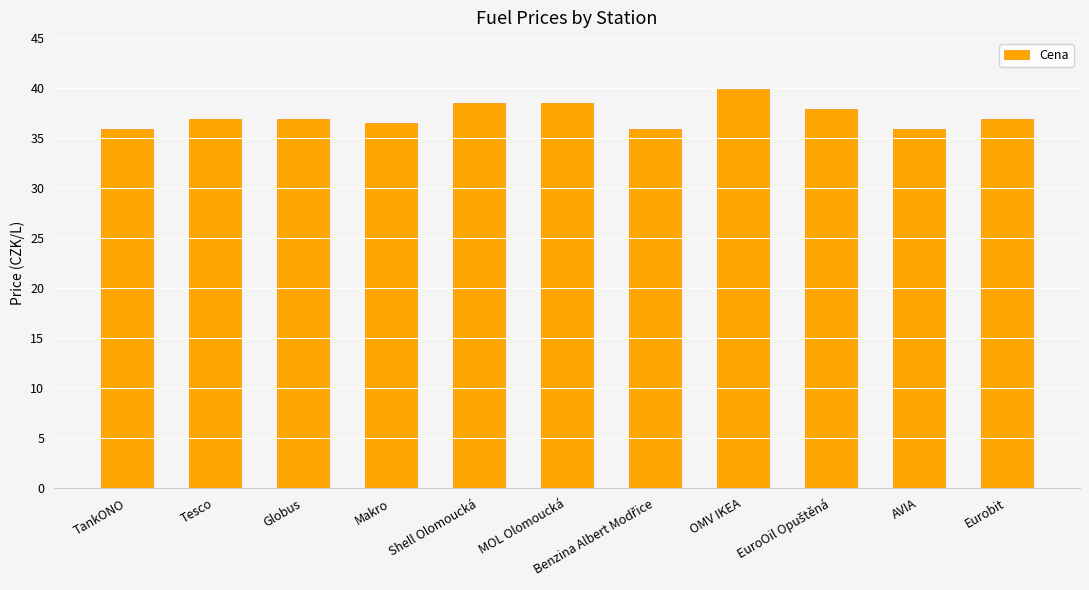

What is the value of the 2nd bar from the left?

36.9